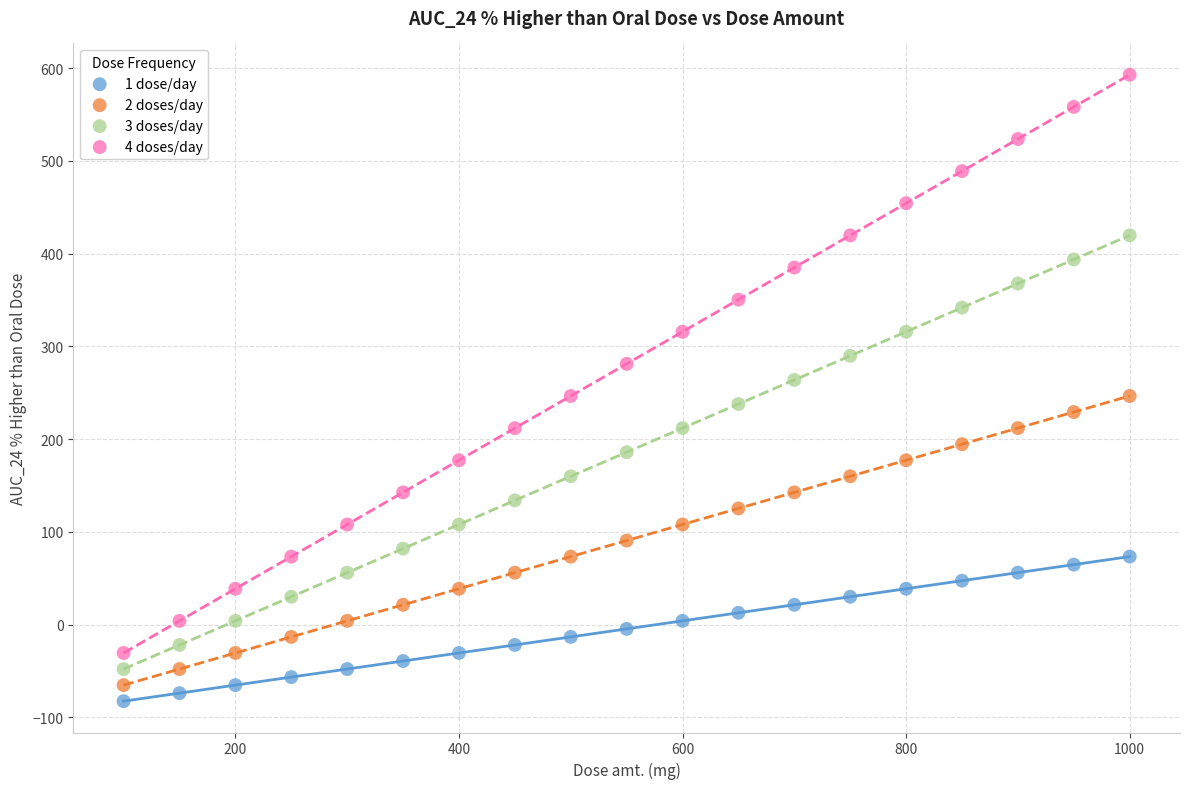

Across all data points, what is the range of Y values (max minus min)?

675.5